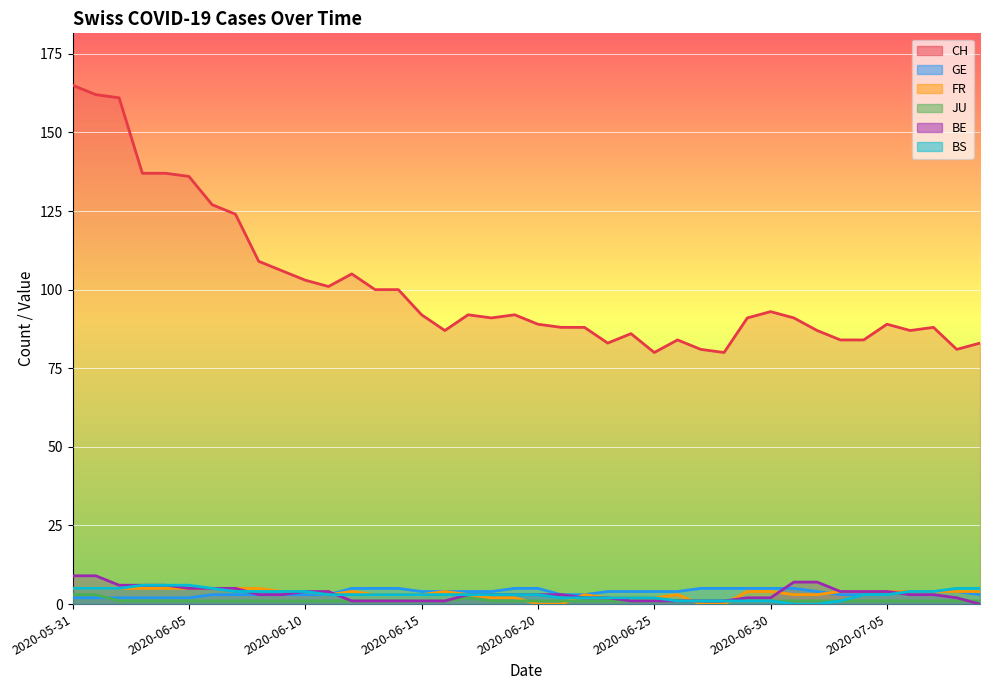

What position from the right is 2020-06-16?

24